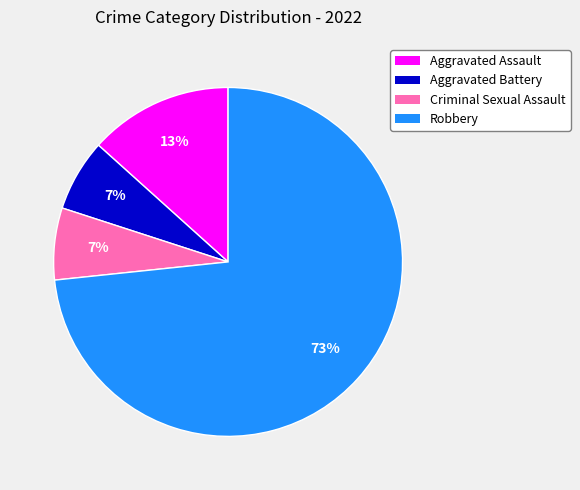

Is the sum of Aggravated Assault and Robbery greater than half?

Yes